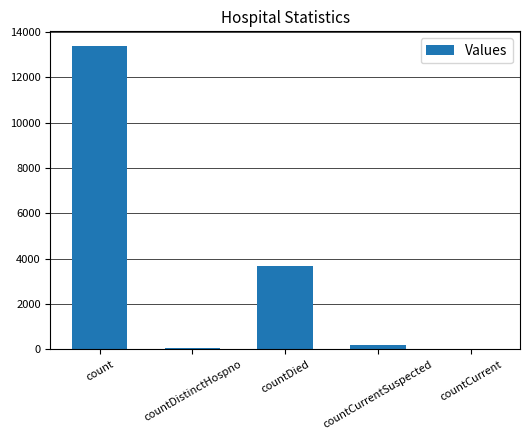

What is the sum of all values?

17301